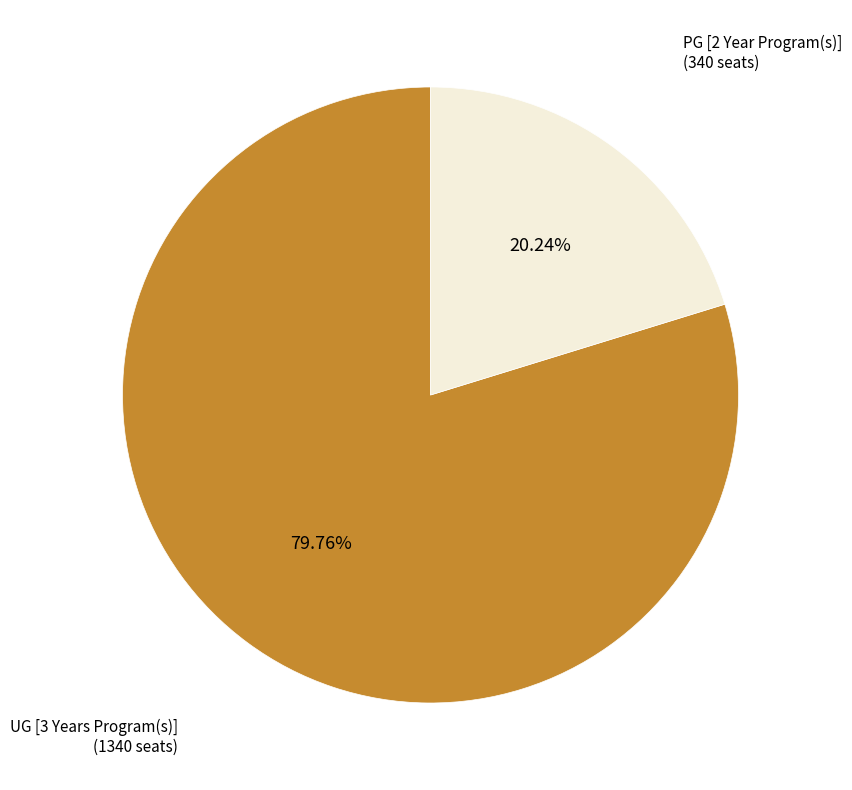

How many segments does this pie chart have?

2